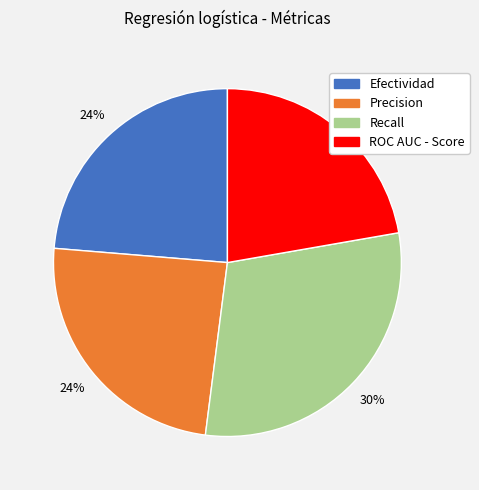

To the nearest percent, what percentage of the pie is Efectividad?

24%